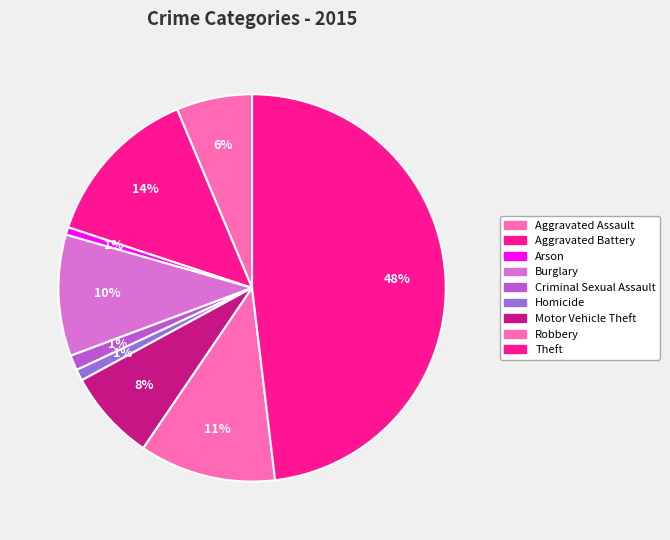

How many segments does this pie chart have?

9